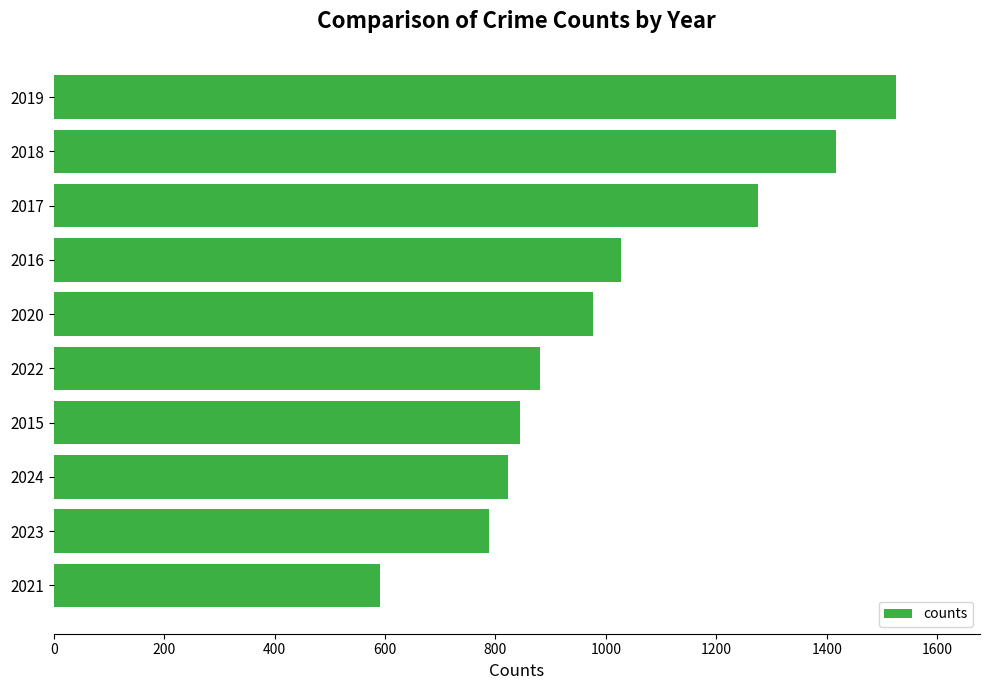

List the labels in order of value, largest first.

2019, 2018, 2017, 2016, 2020, 2022, 2015, 2024, 2023, 2021